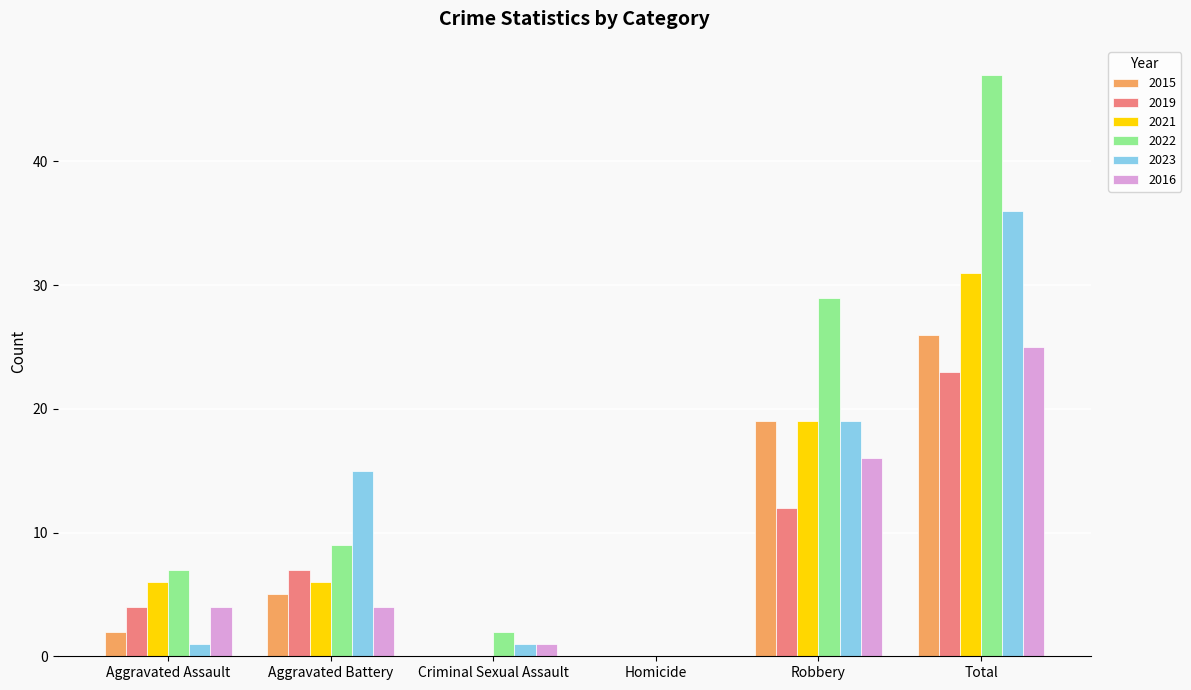

Which series has the largest total across all categories?

2022